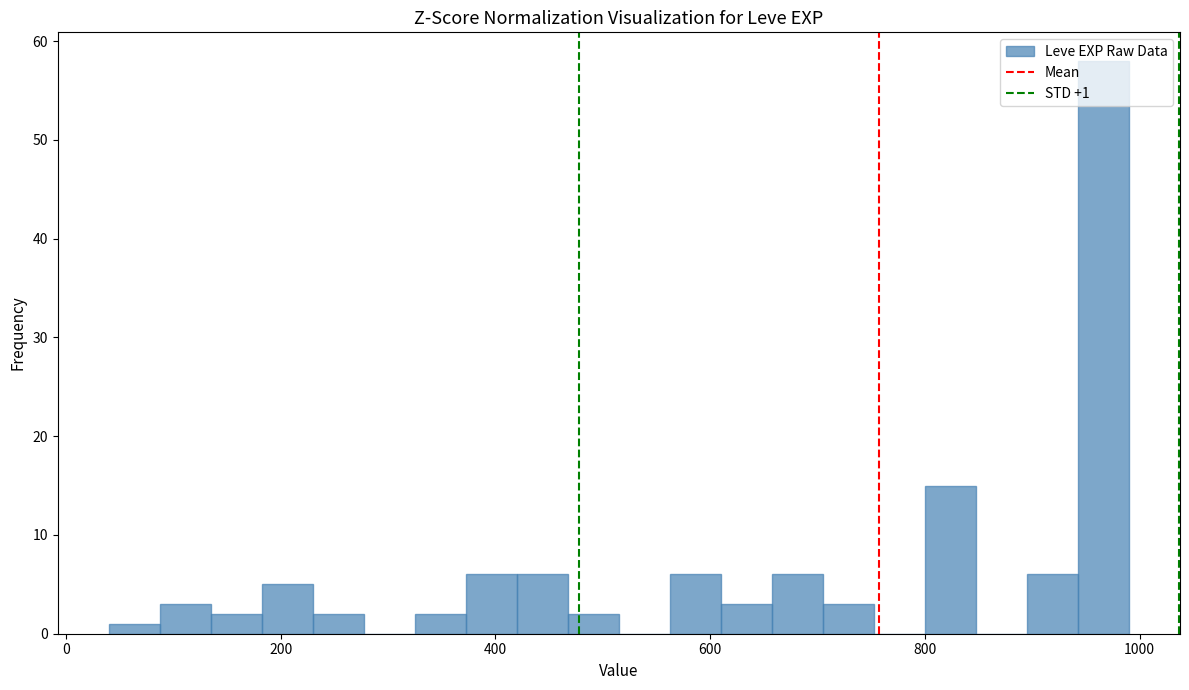

Read against the x-axis, roughly where is the centre of the tallest bar?

960